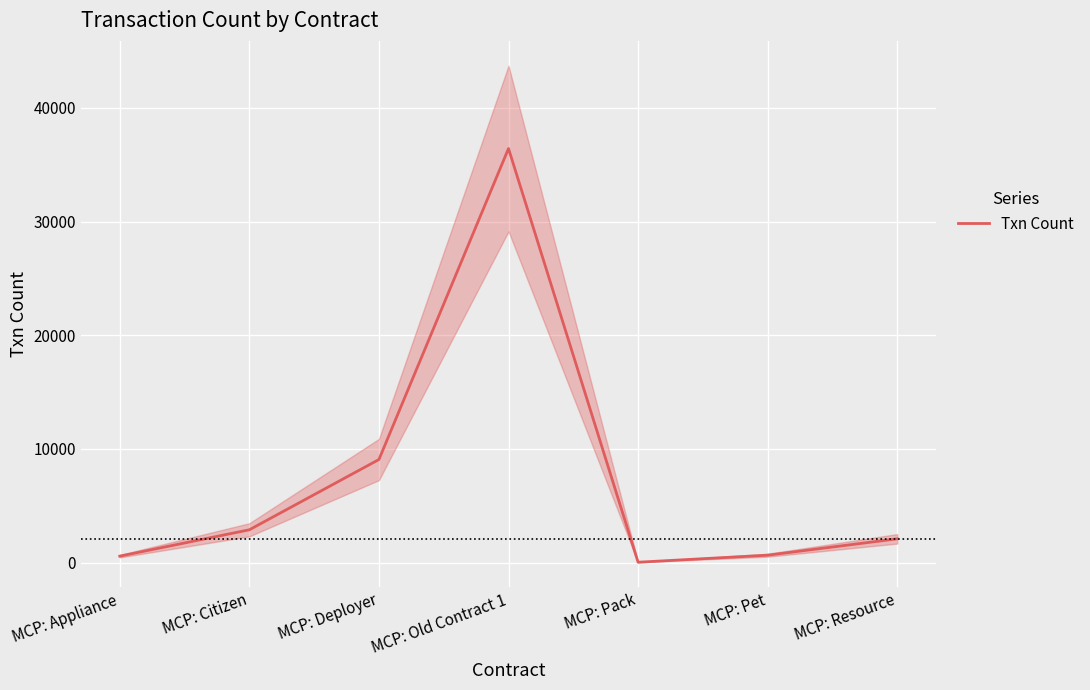

True or false: the data has more than 0 interior local peaks.

True